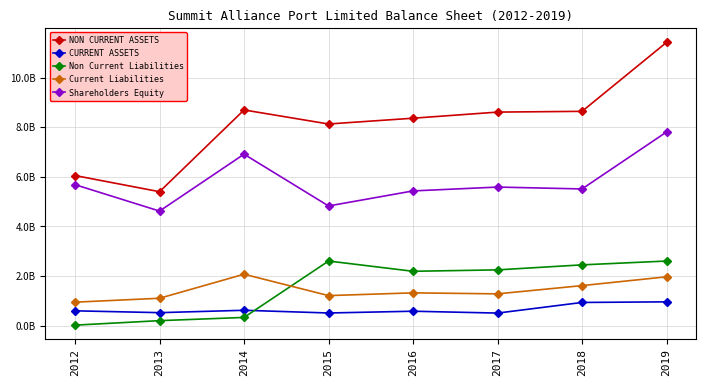

What is the difference between the second highest and minimum values in the NON CURRENT ASSETS series?

3299006477